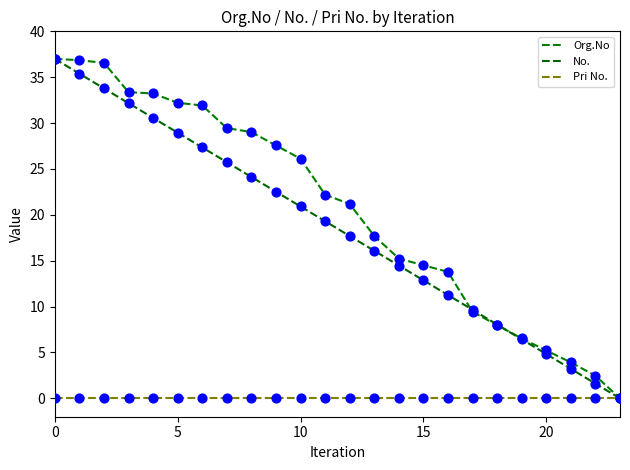

Does the chart have visible grid lines?

No